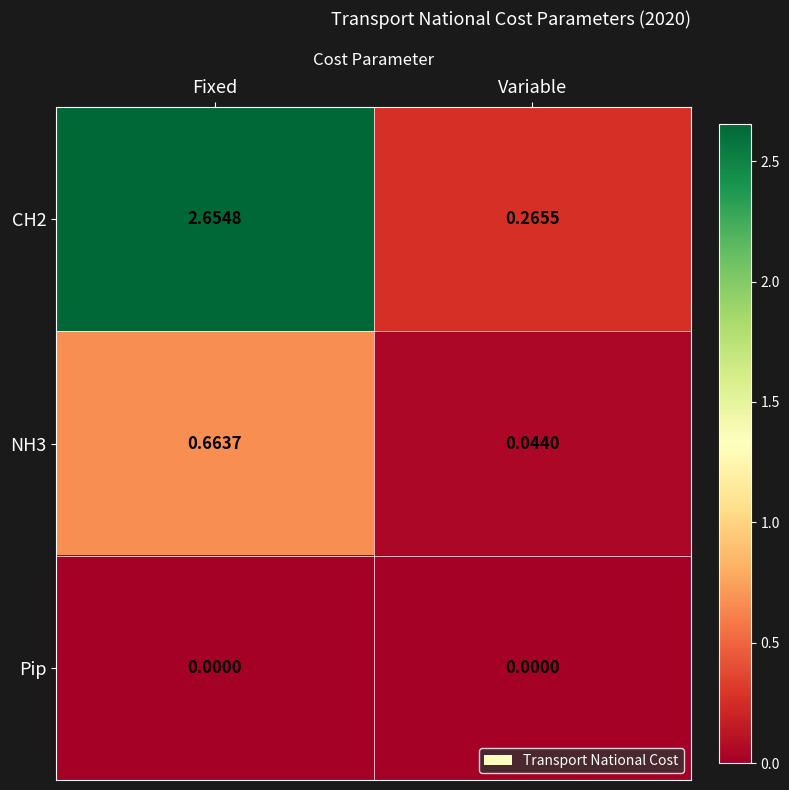

Where does the CH2 series first go above 2?

Fixed